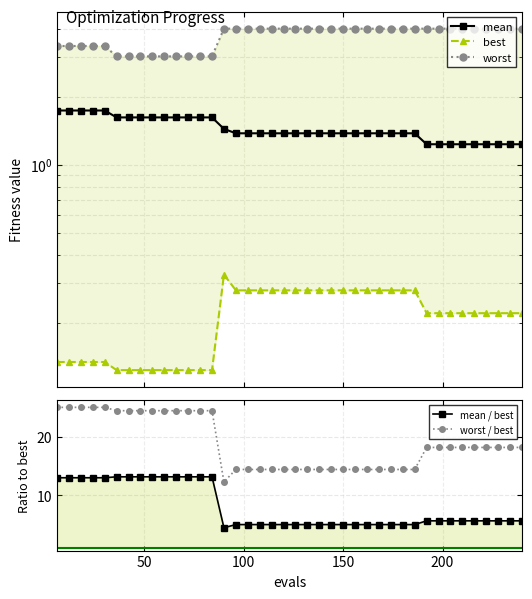

At how many categories does at least one series exceed 0?

40